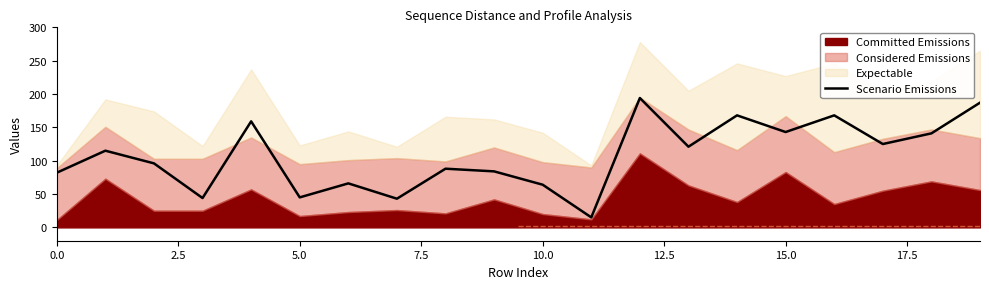

What position from the left is 19?

20